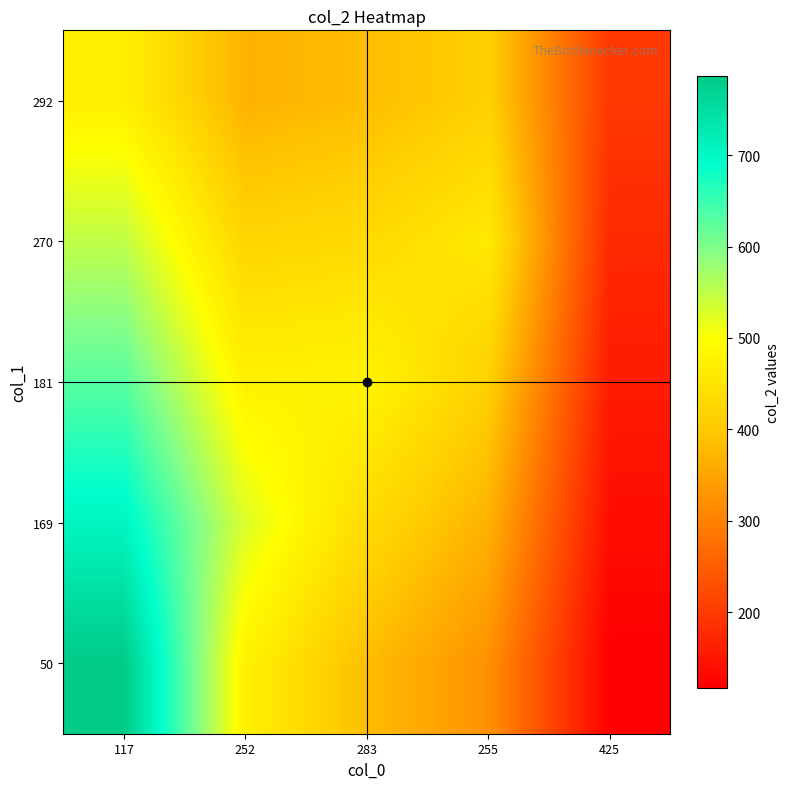

Between 255 and 117, which is larger?

117